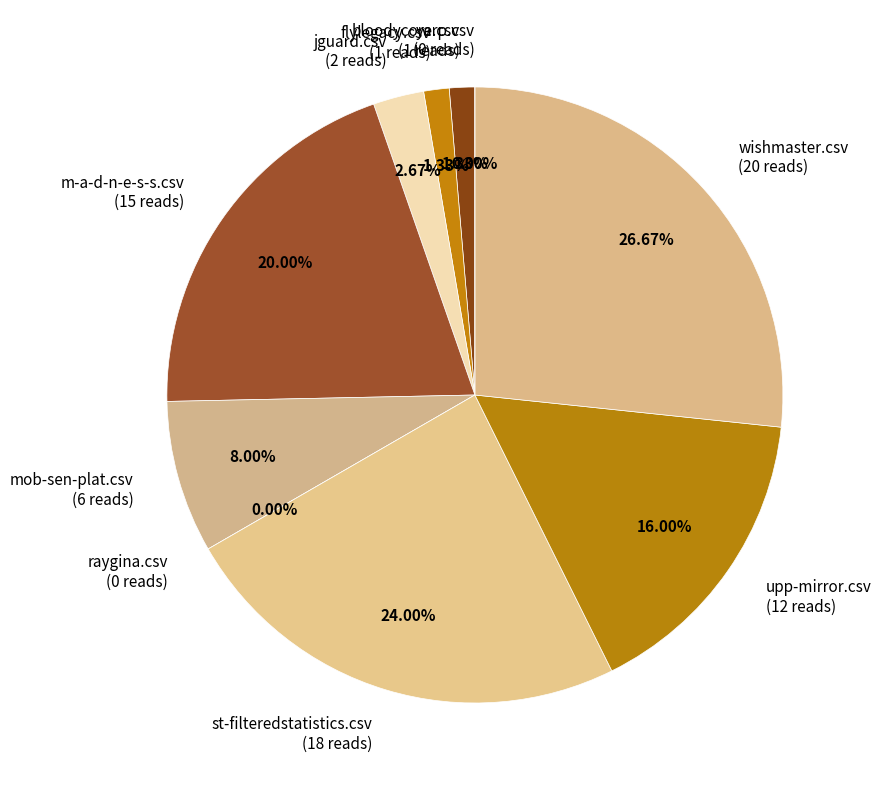

What percentage is NOT represented by m-a-d-n-e-s-s.csv?

80.0%